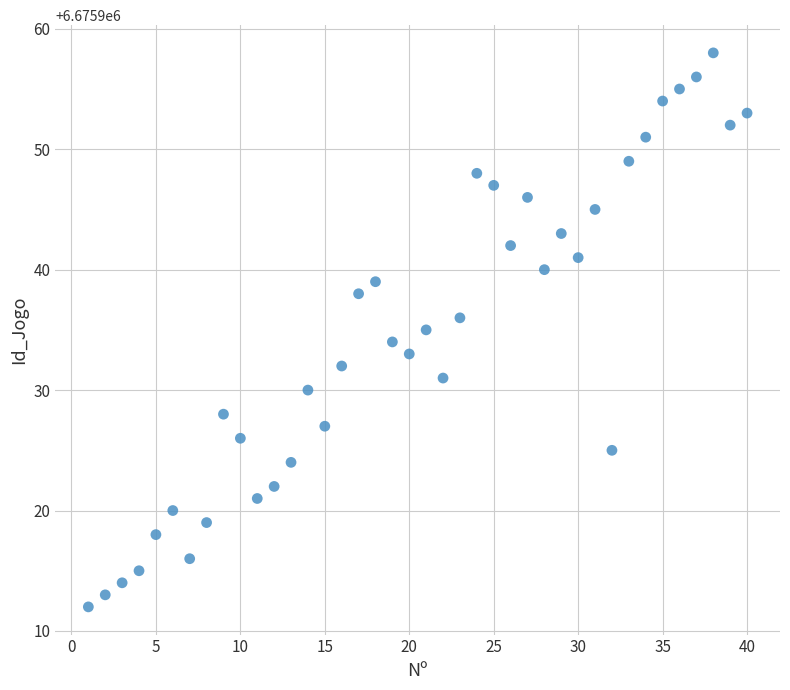

What is the range of X values (max minus min)?

39